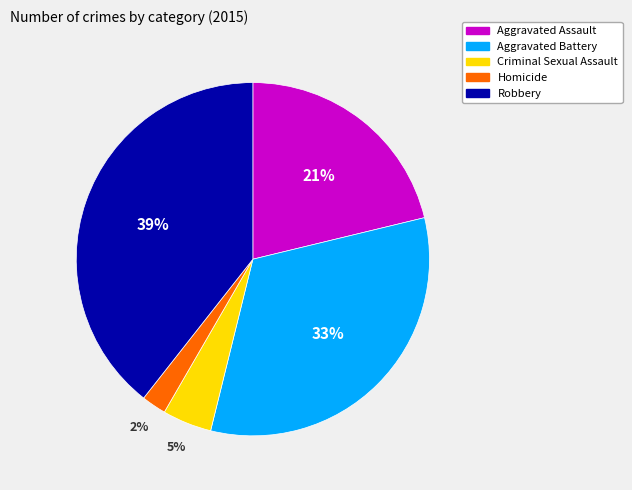

True or false: Homicide accounts for 2% of the total.

True